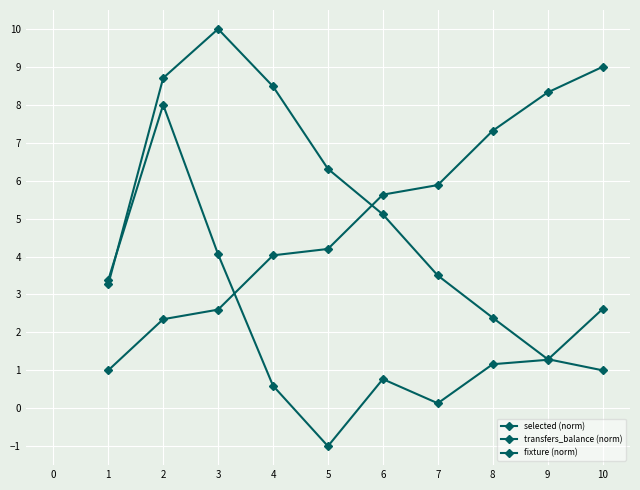

How many values in transfers_balance (norm) are below zero?

1